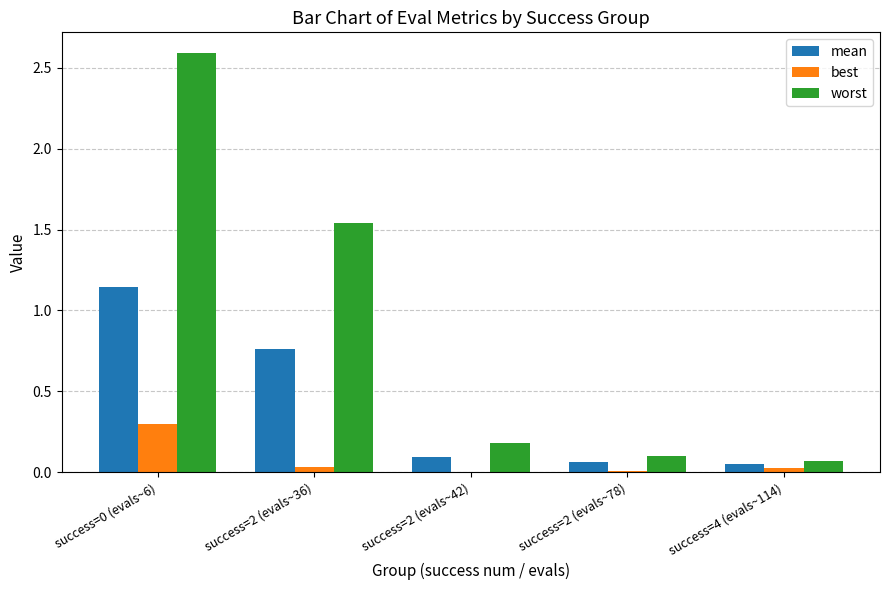

True or false: worst has a value of 0.1 at success=4 (evals~114).

True